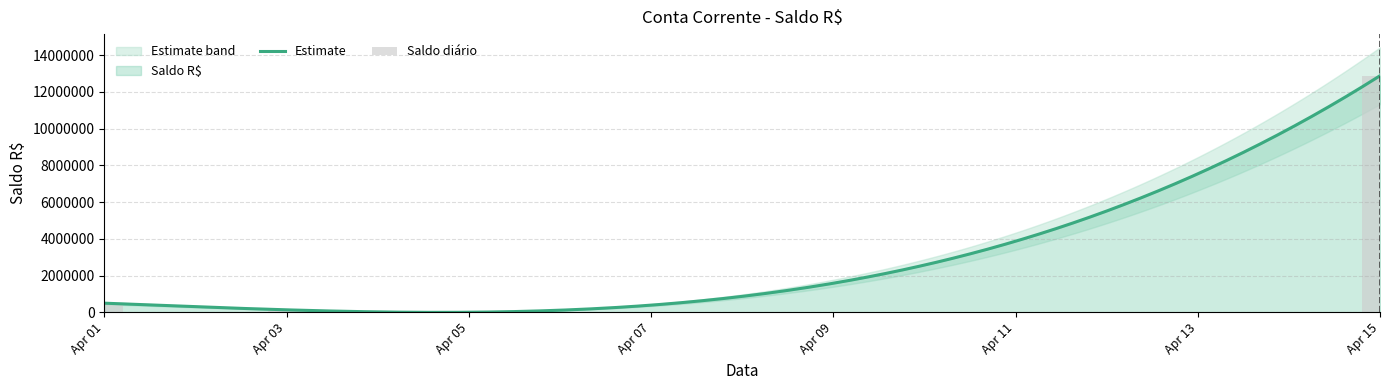

What is the smallest value displayed?

35.0